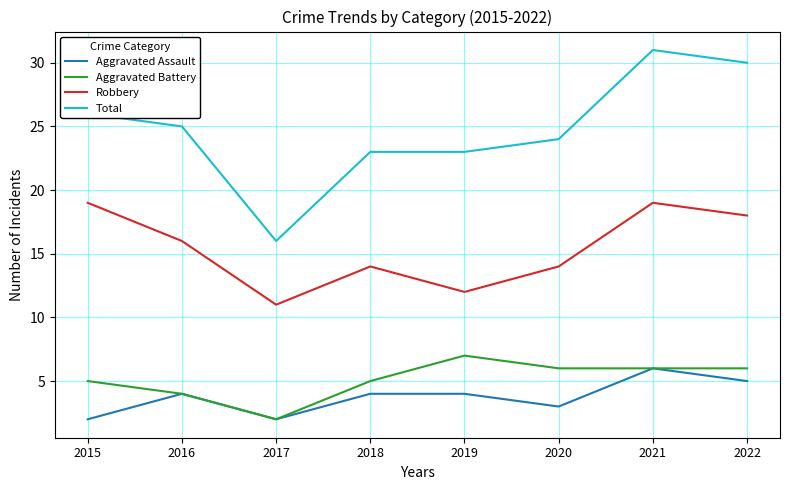

Does the chart have visible grid lines?

Yes